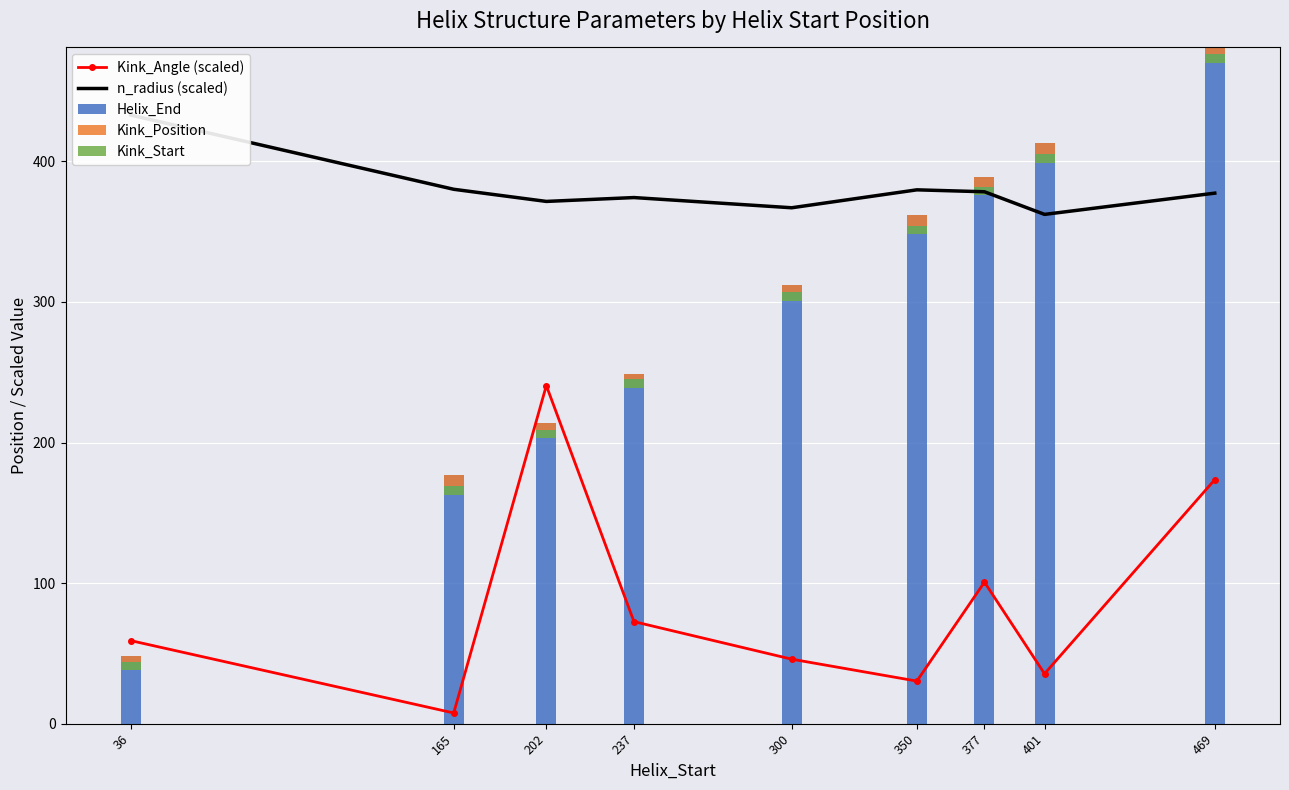

How many values in the Helix_End series exceed 312?

4